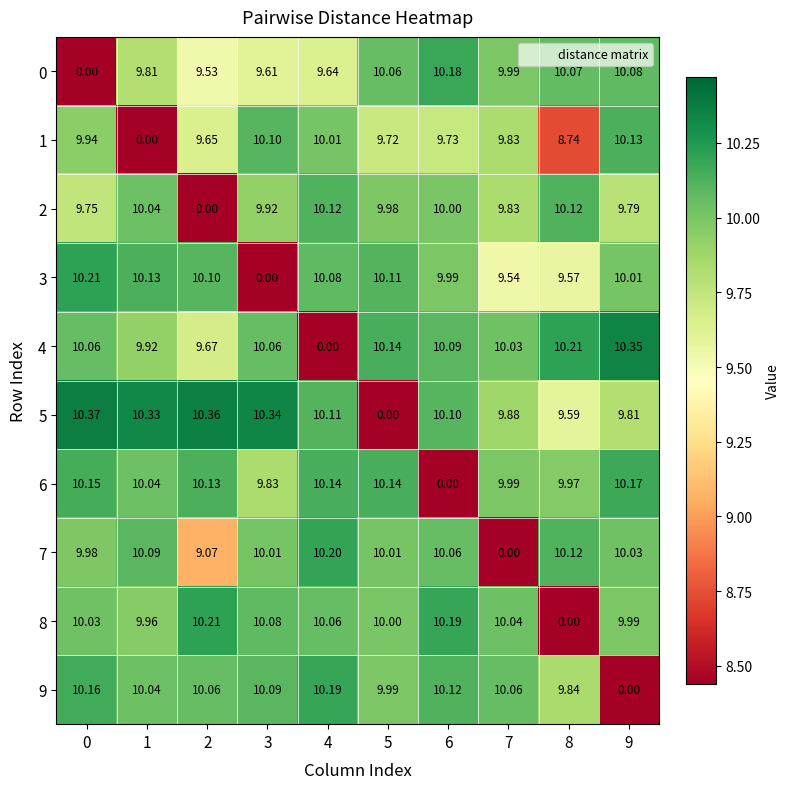

What is the spread (max minus min) of values at 3?

10.3